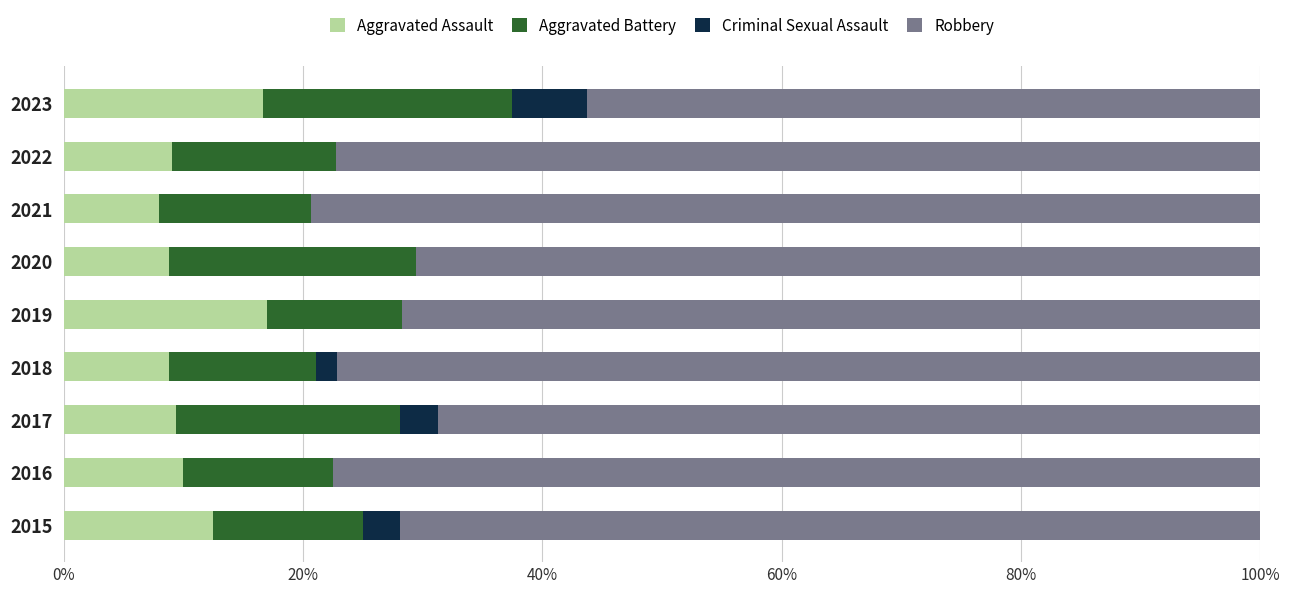

What are all the series names shown in the legend?

Aggravated Assault, Aggravated Battery, Criminal Sexual Assault, Robbery